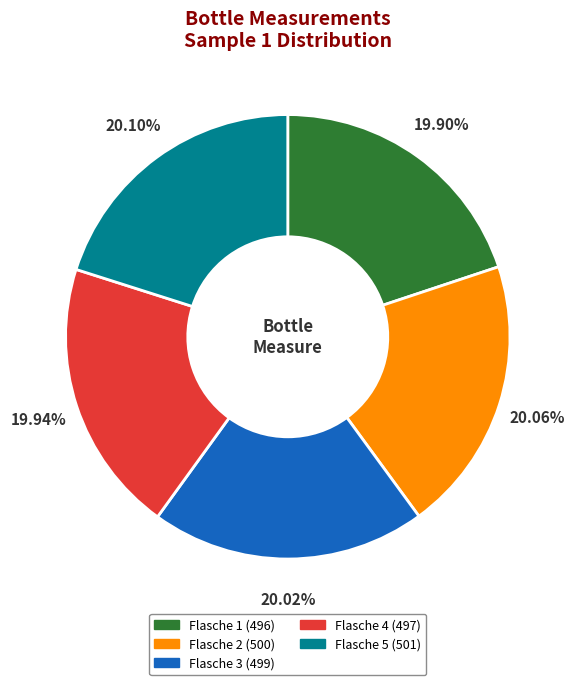

True or false: Flasche 3 accounts for 33% of the total.

False